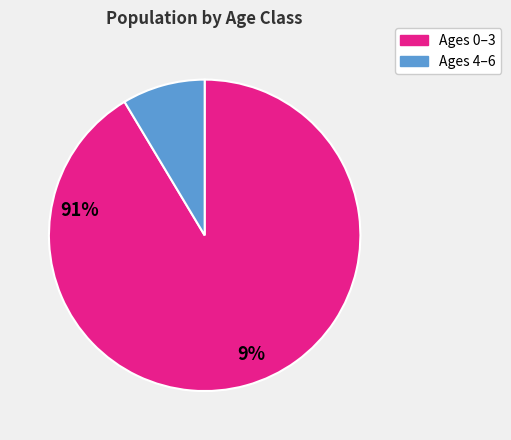

True or false: Ages 0–3 accounts for 85% of the total.

False